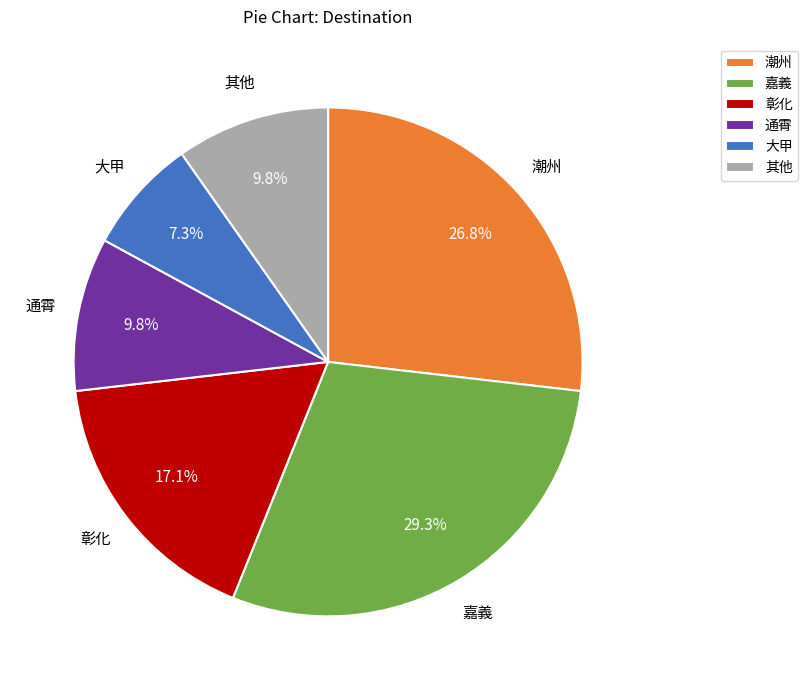

Does 通霄 represent more than half of the total?

No